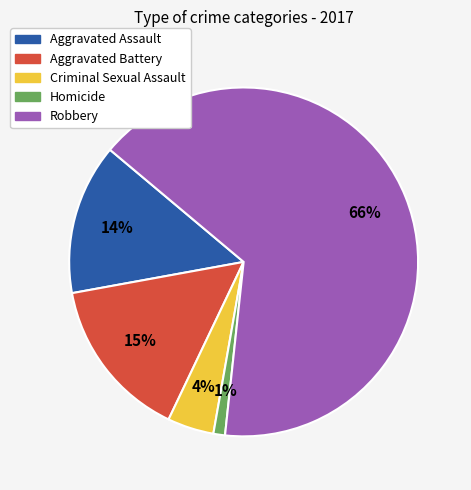

What is the majority slice?

Robbery